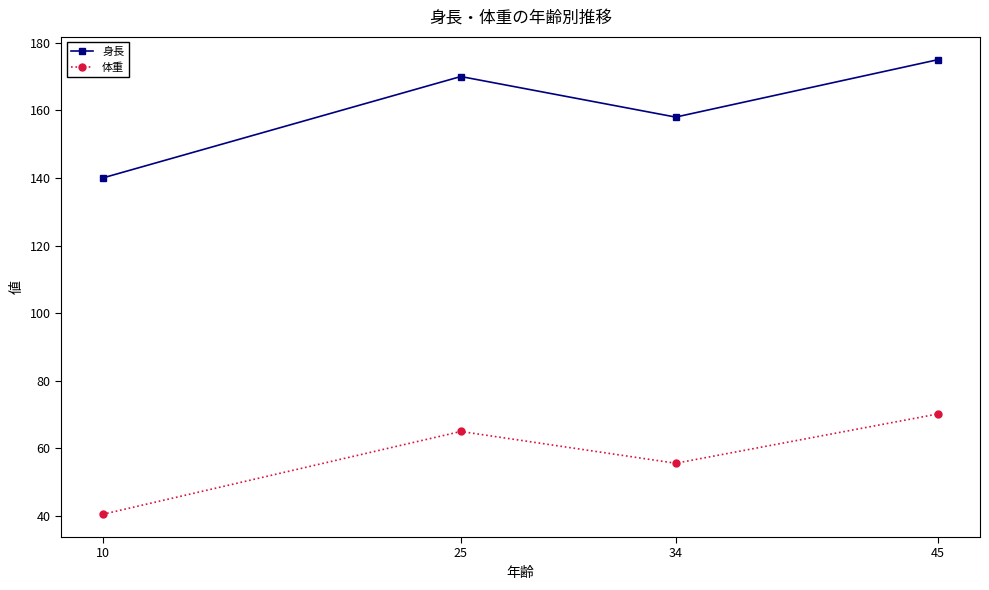

Where is the first local minimum for 身長?

34